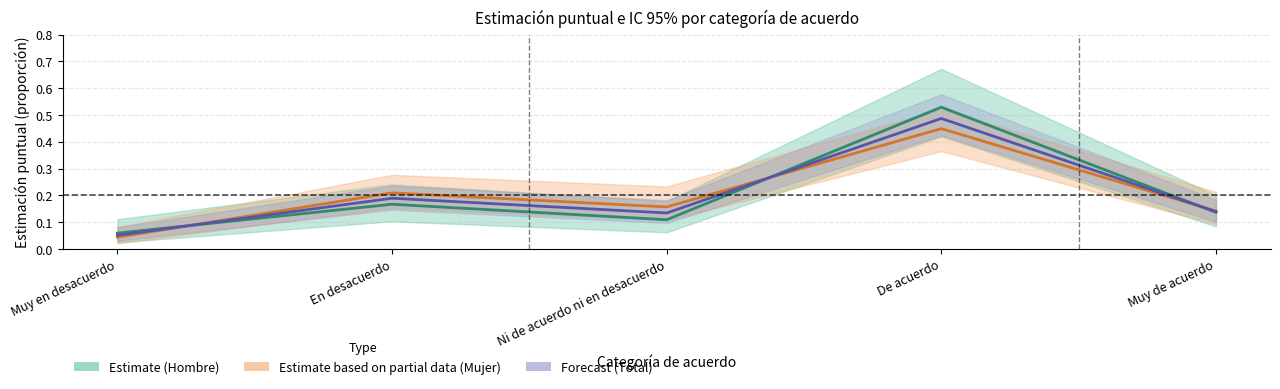

How many lines are shown in the chart?

3